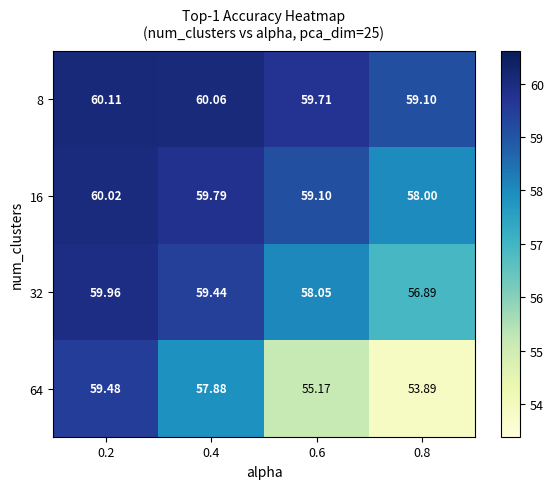

List the series in order of their overall mean, highest first.

8, 16, 32, 64